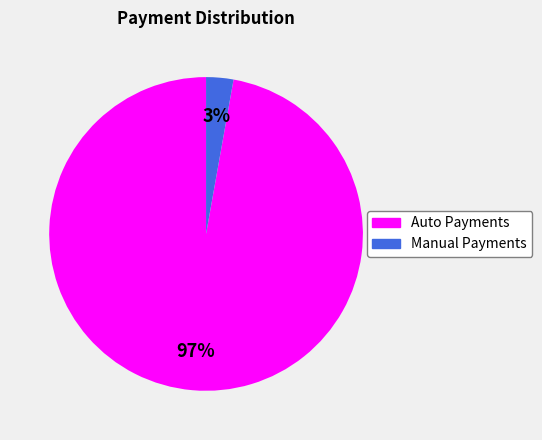

To the nearest percent, what is the average slice percentage?

50%